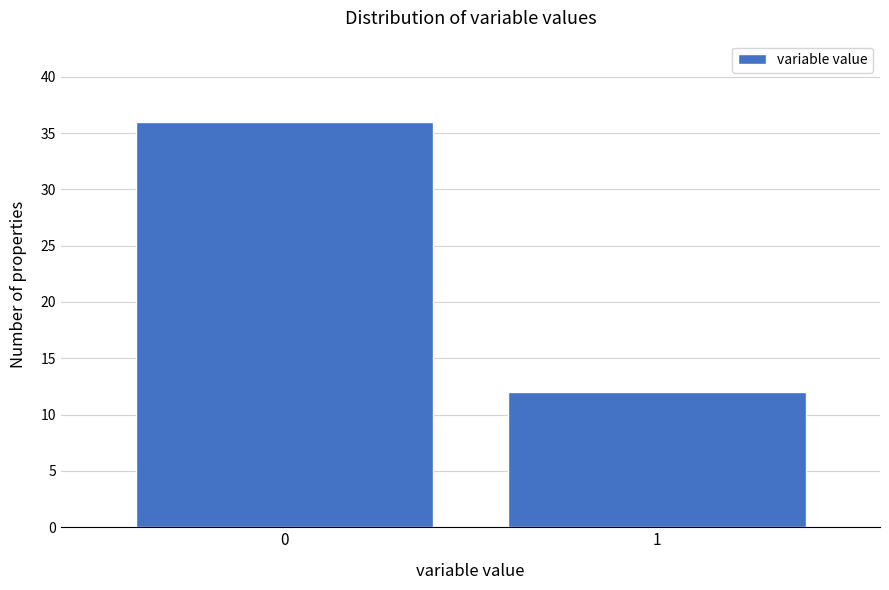

Reading right to left, what are all the values shown in this chart?

1=12	0=36